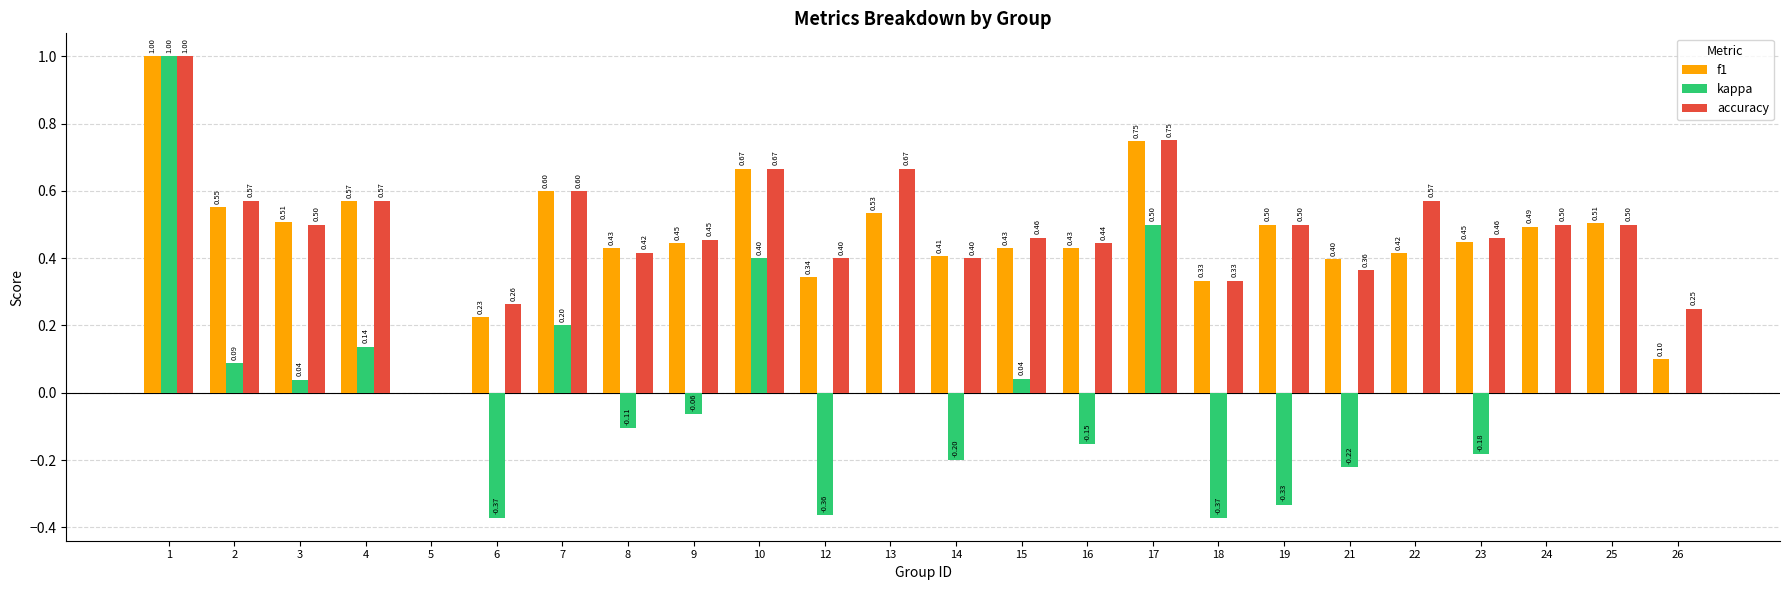

What is the sum of all accuracy values?

11.6